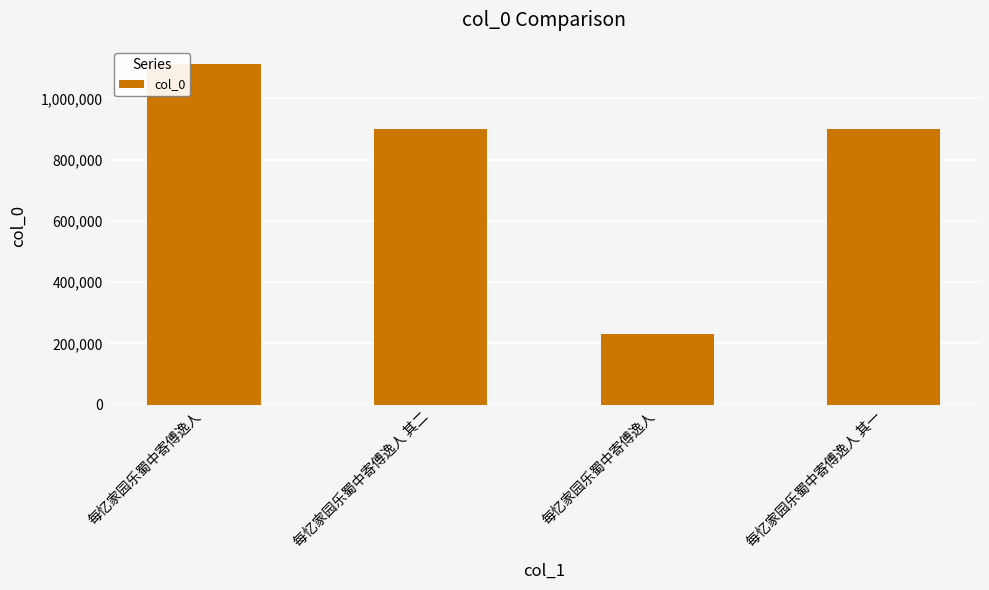

What is the smallest value displayed?

230727